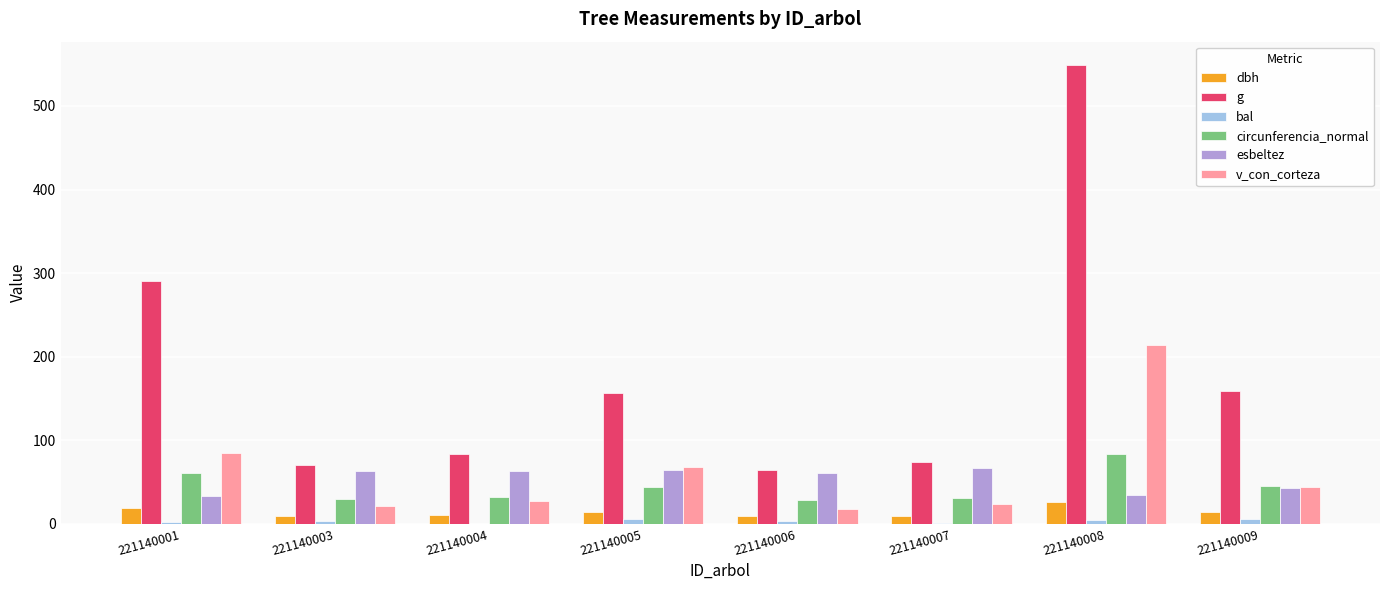

What is the sum of all esbeltez values?

428.3